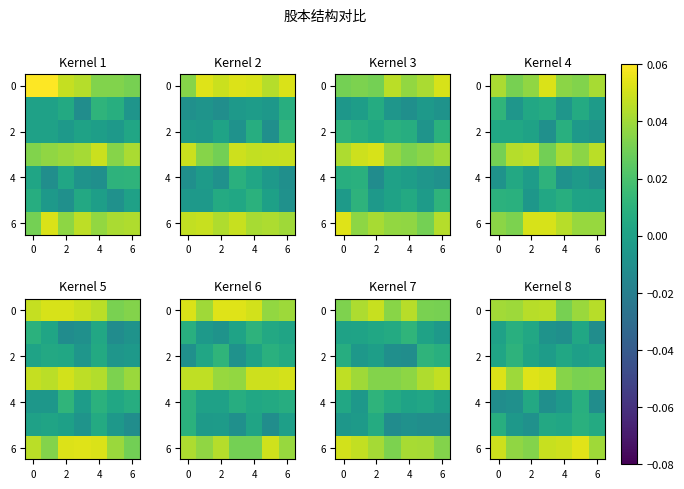

Is it true that 6 equals 0.1 at 4?

False